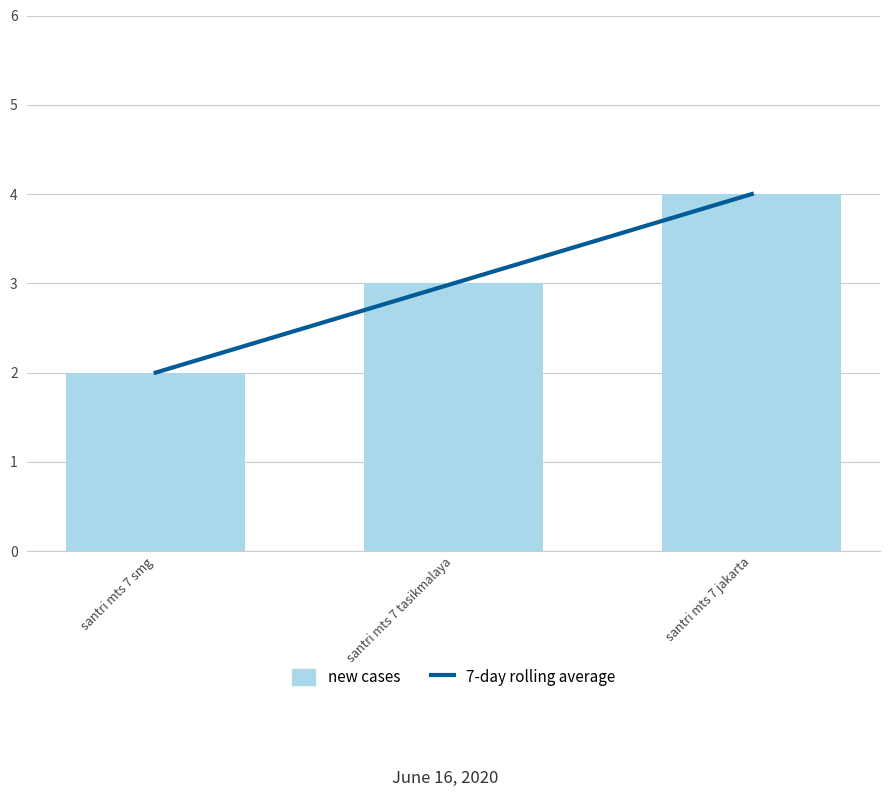

What is the greatest value displayed?

4